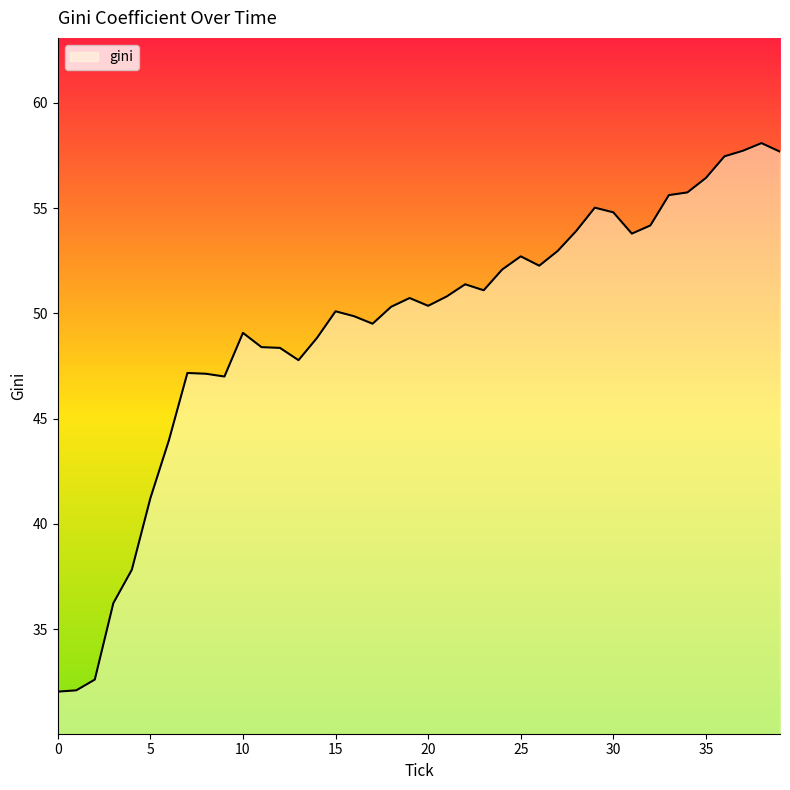

True or false: the data has more than 1 interior local peaks.

True